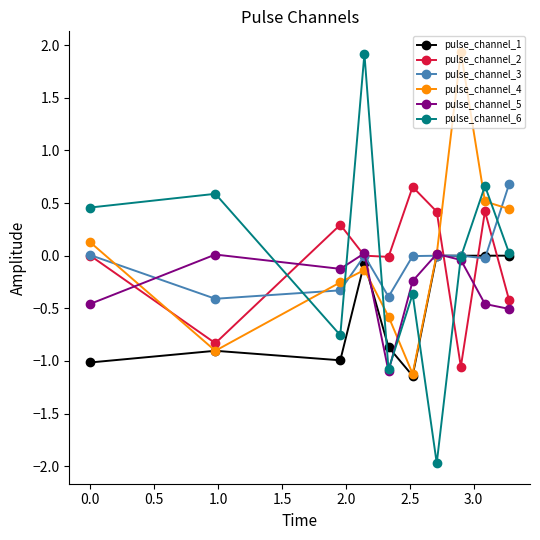

After their last crossing, which series has the higher values: pulse_channel_2 or pulse_channel_1?

pulse_channel_1